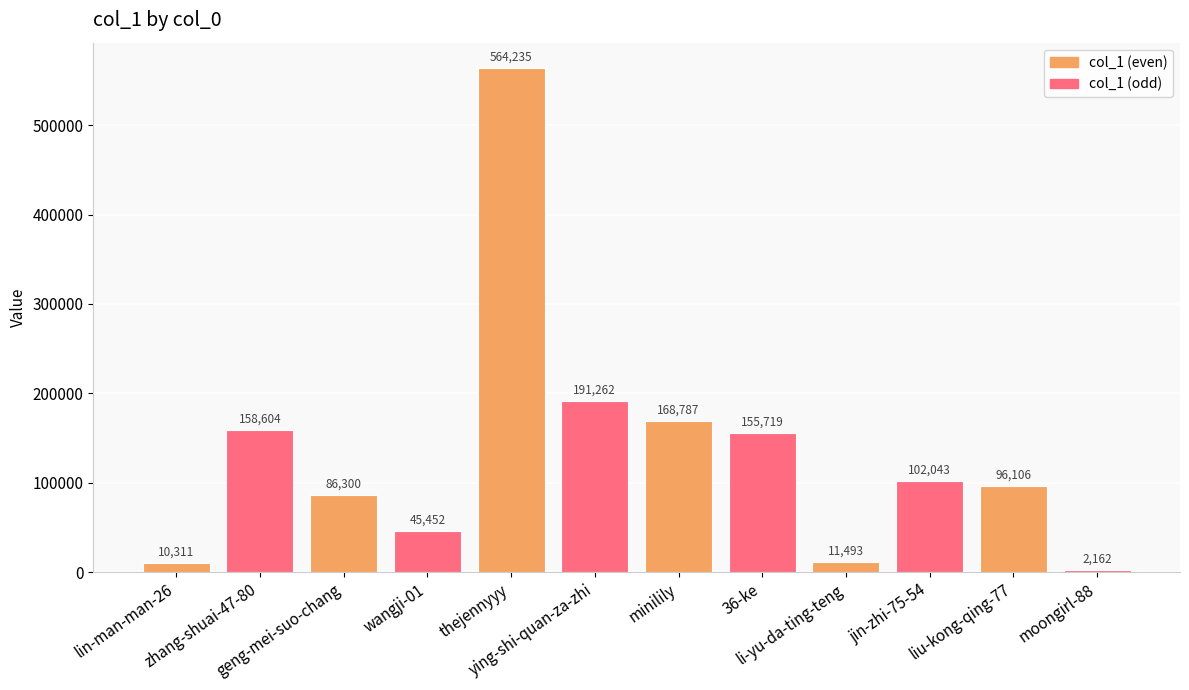

What is the change in value from zhang-shuai-47-80 to ying-shi-quan-za-zhi?

+32658